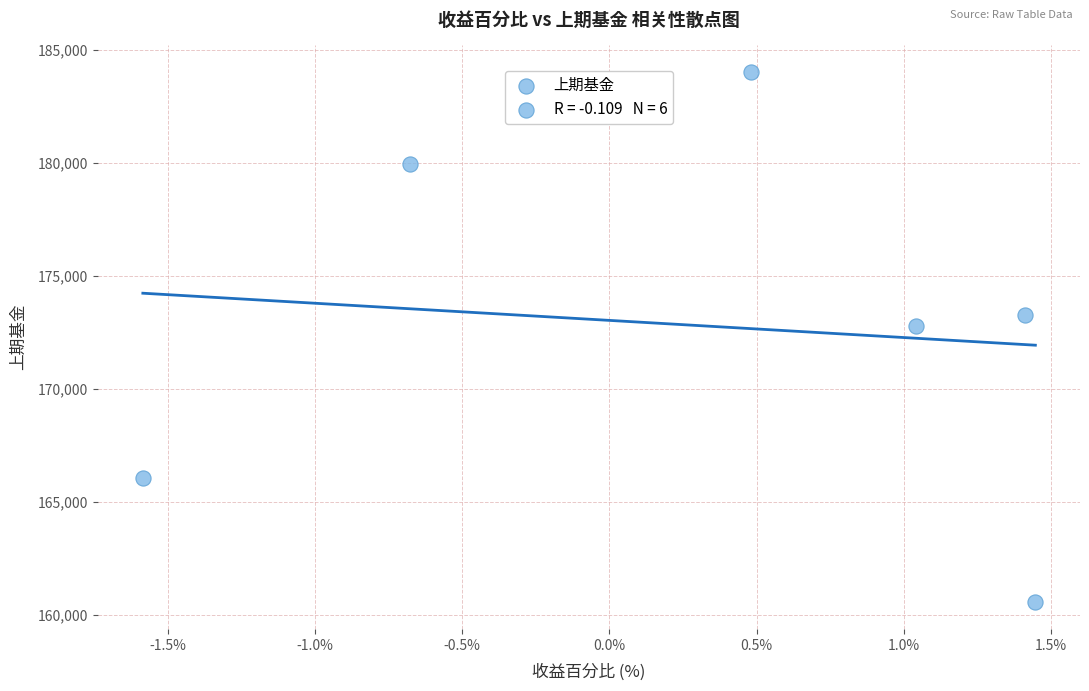

What Y value in the scatter plot is closest to 172282?

172758.0